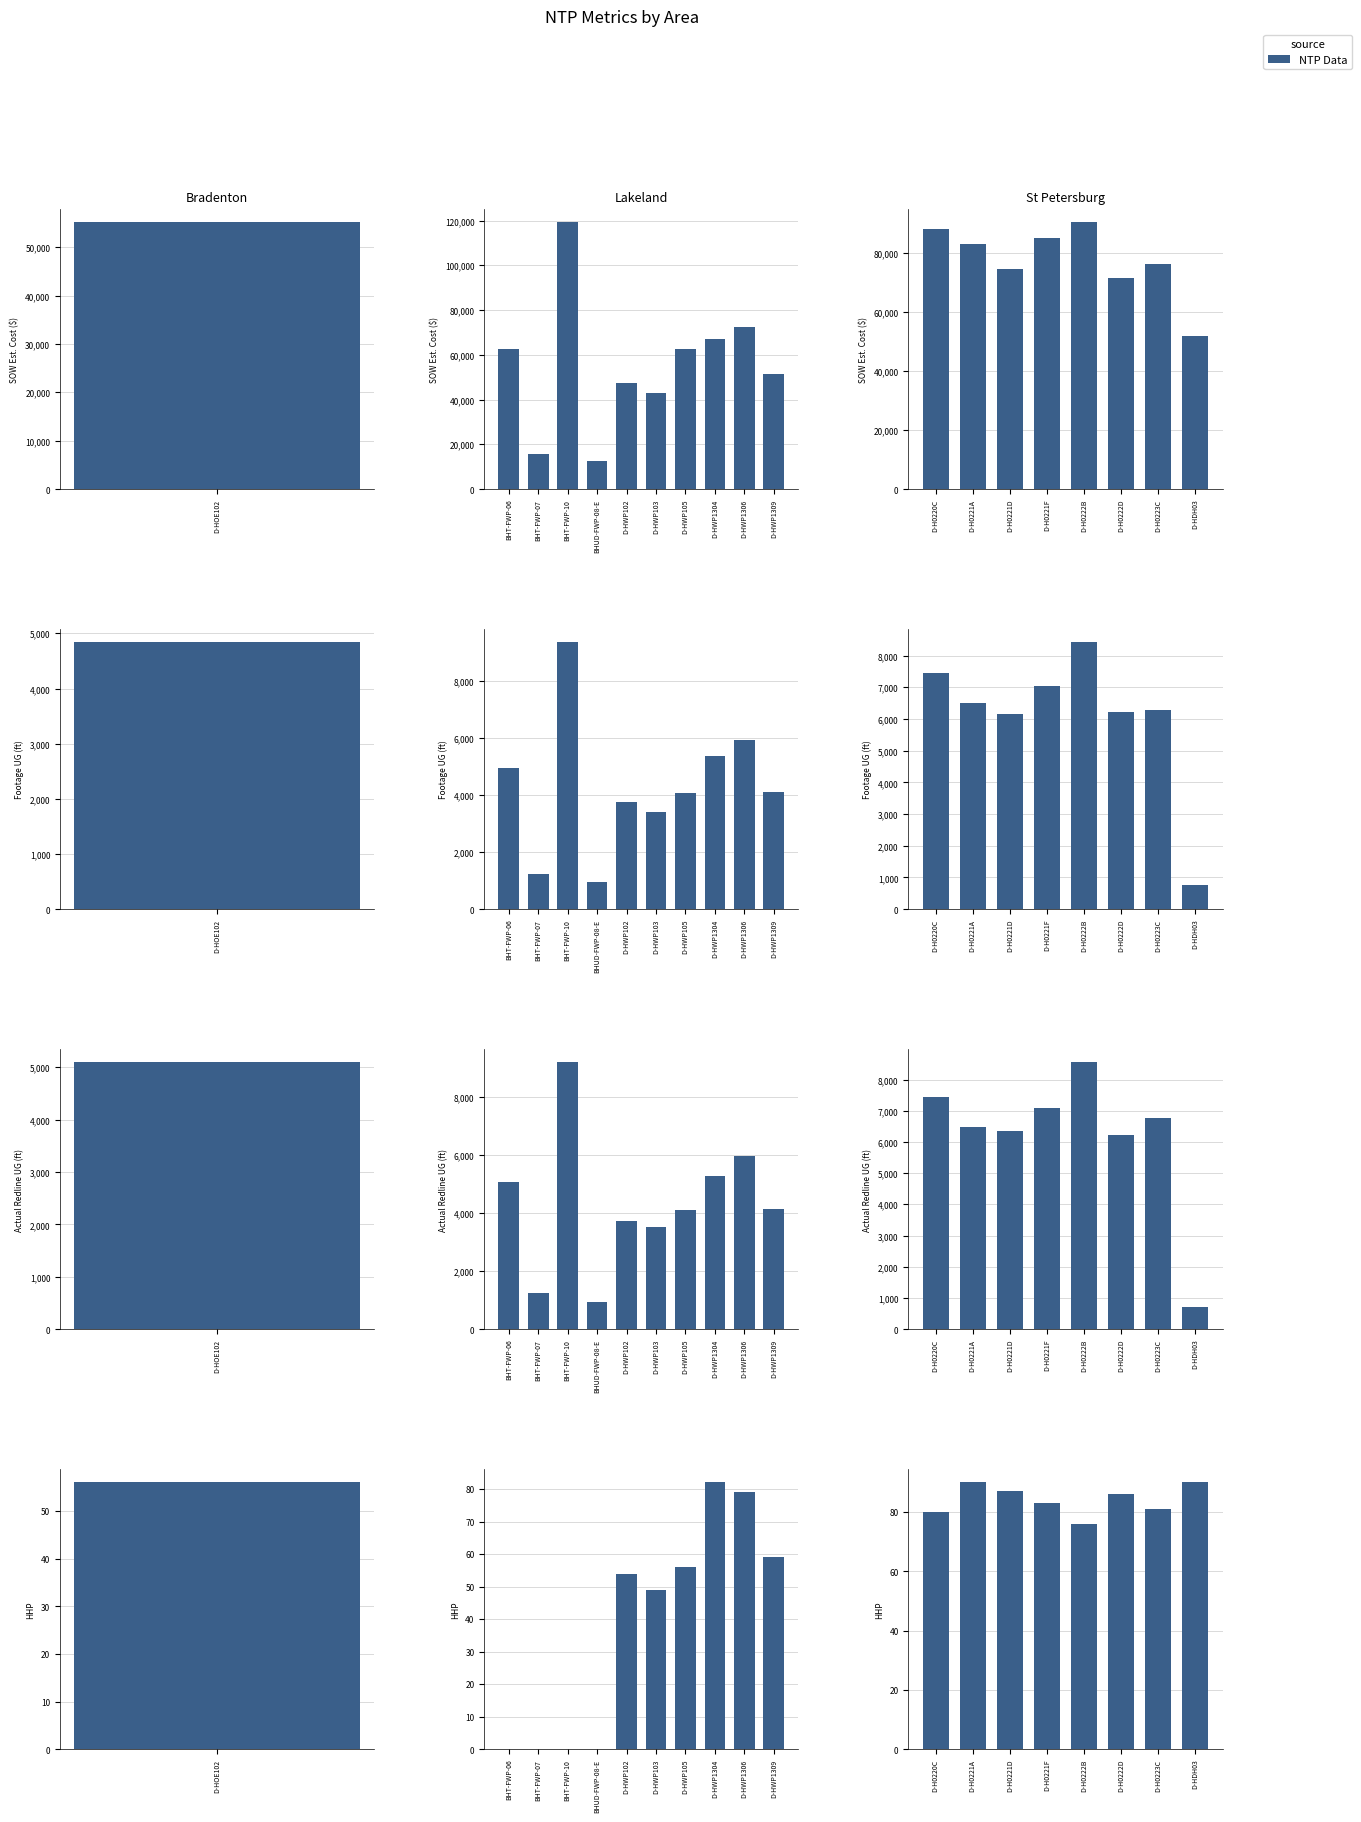

Are the bars grouped side by side (vs. stacked)?

Yes